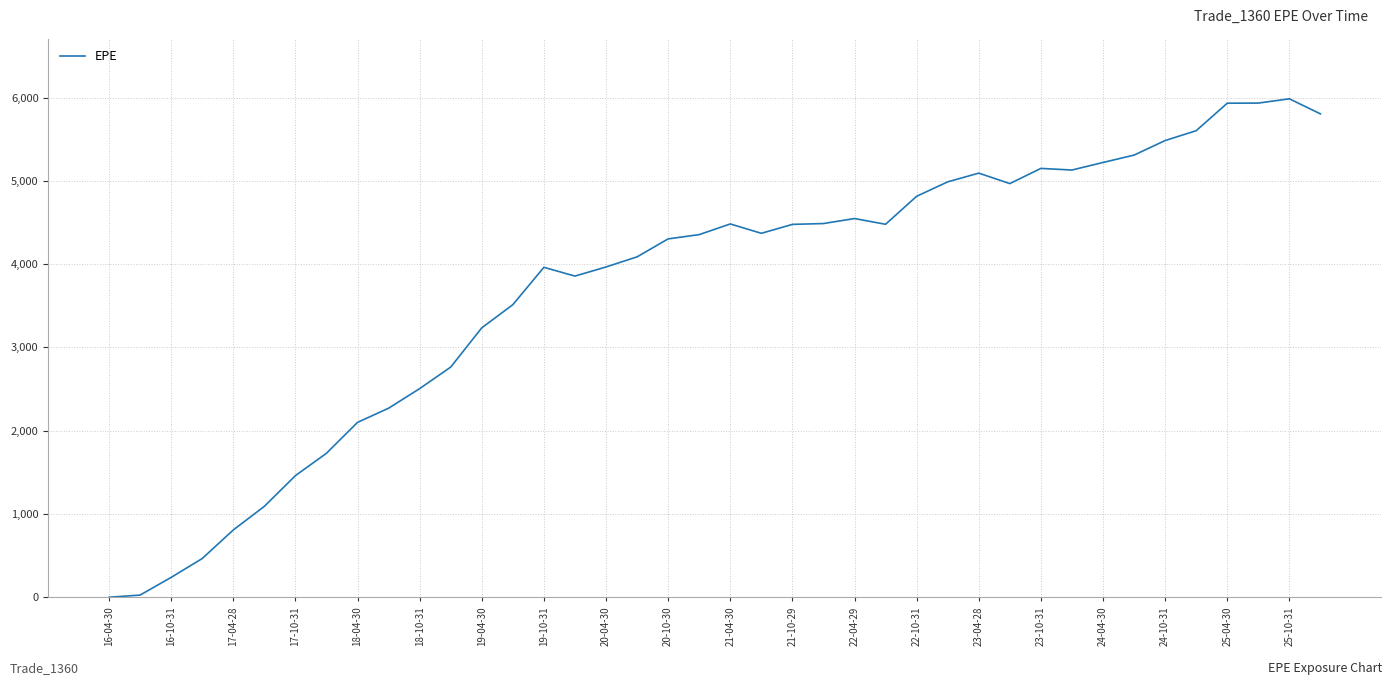

Does the chart have visible grid lines?

Yes